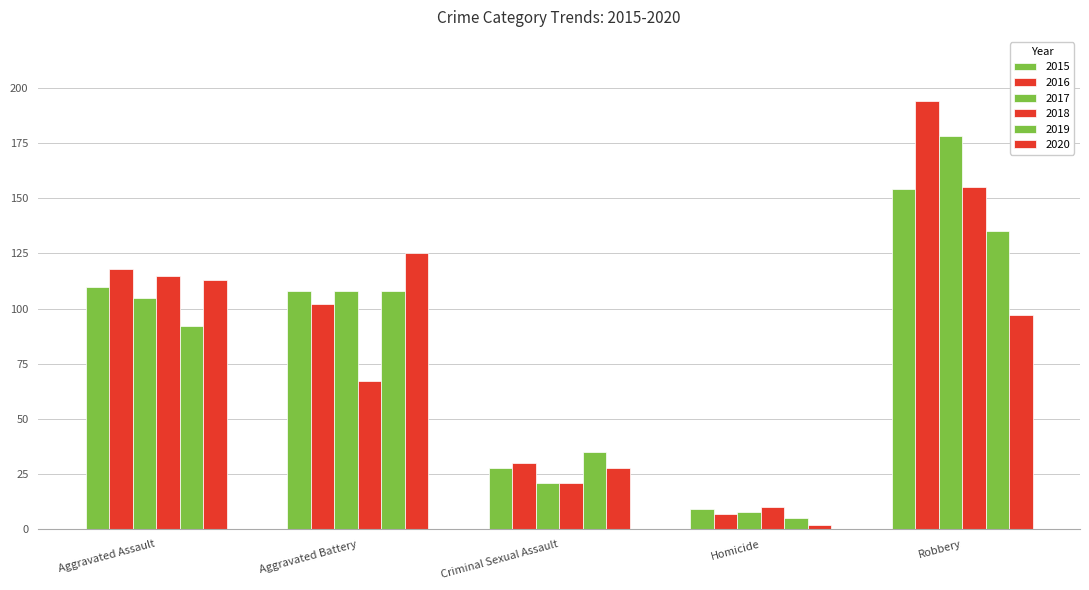

Which category has the lowest value in the 2020 series?

Homicide